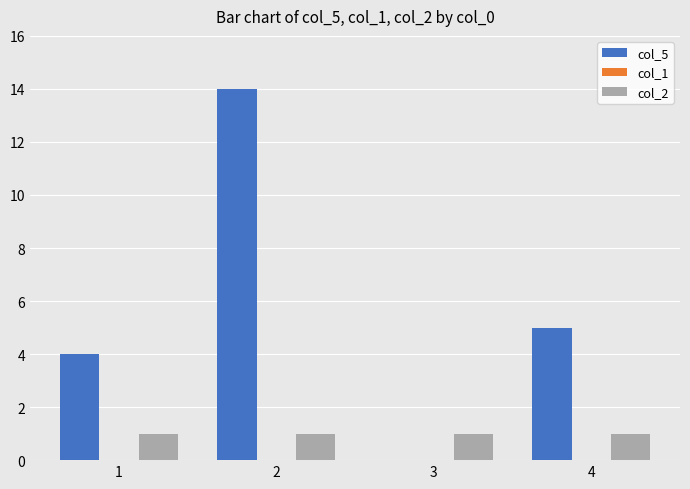

How many groups of bars are there?

4